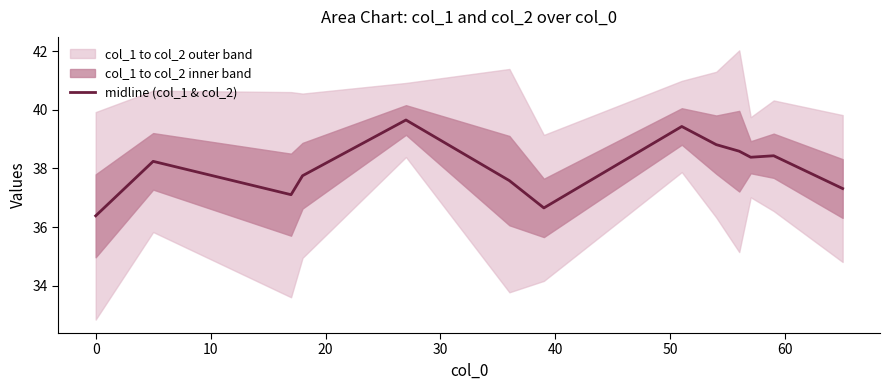

What is the lowest value of the midline (col_1 & col_2) series?

36.4